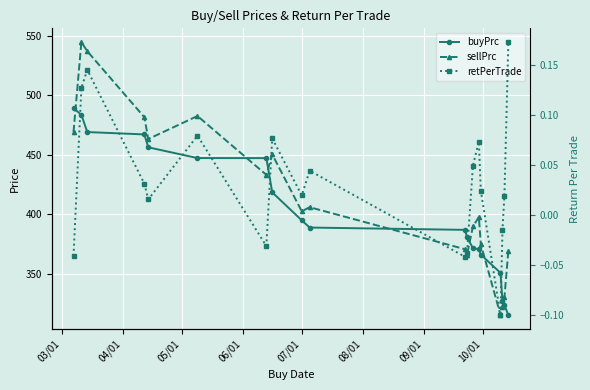

How many lines are shown in the chart?

3